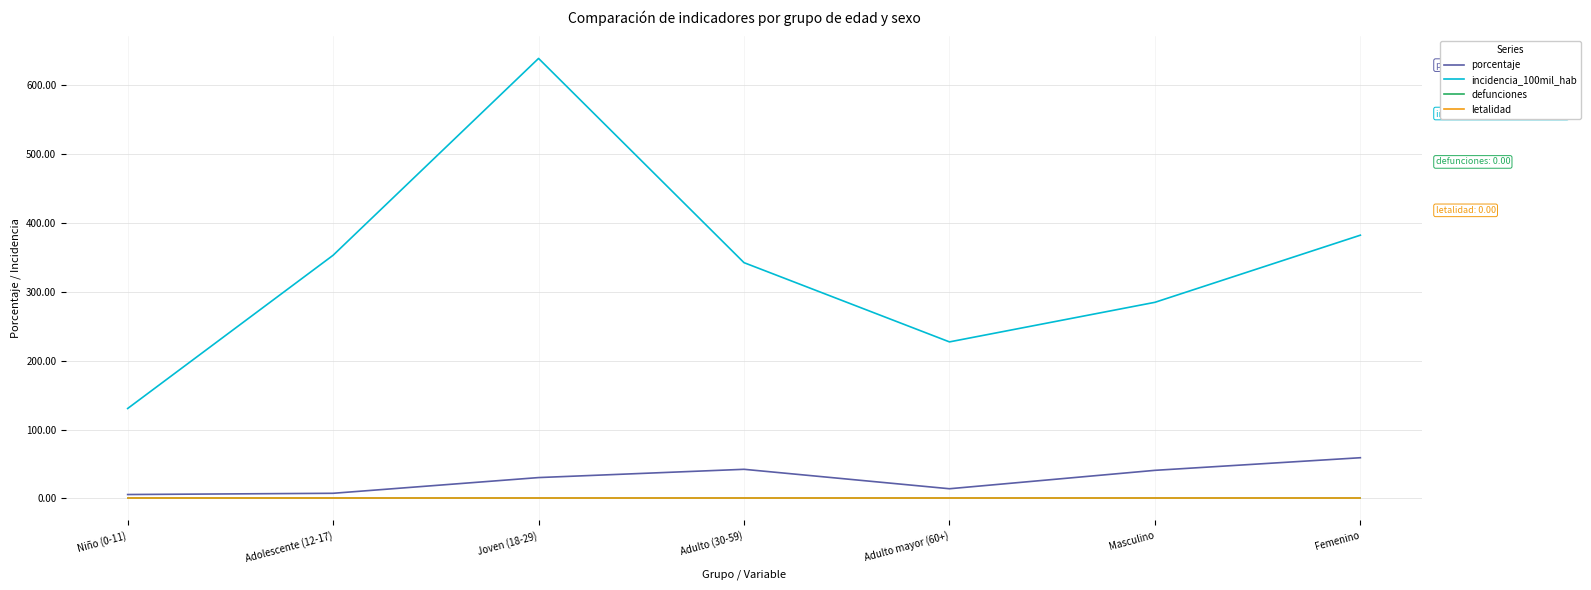

Read the porcentaje value at Adolescente (12-17).

7.5